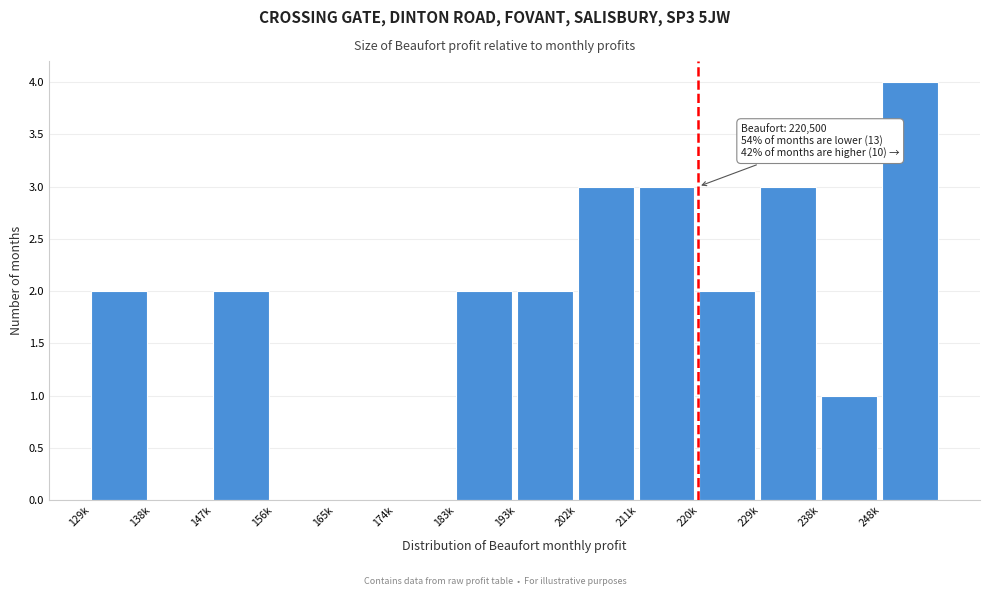

Reading left to right, list all the values displayed in this chart.

129k=2	138k=0	147k=2	156k=0	165k=0	174k=0	183k=2	193k=2	202k=3	211k=3	220k=2	229k=3	238k=1	248k=4